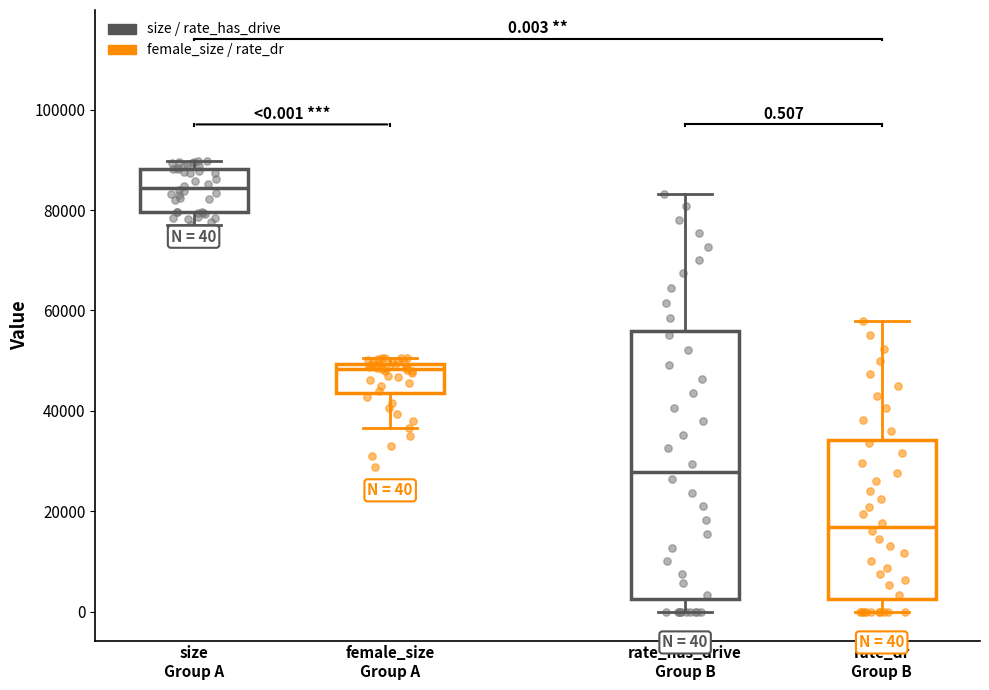

Comparing the boxes themselves (not the whiskers), which one is the tallest?

rate_has_drive Group B